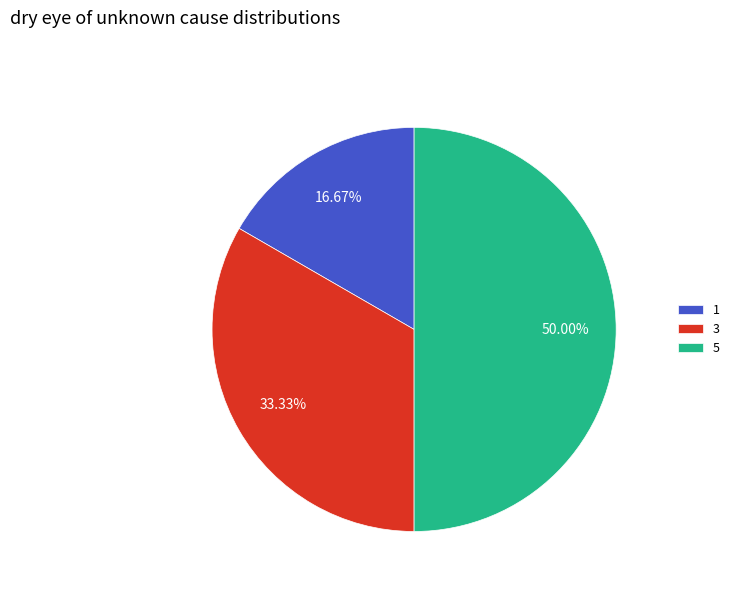

To the nearest percent, what is the difference between the 3 and 5 slice percentages?

17%